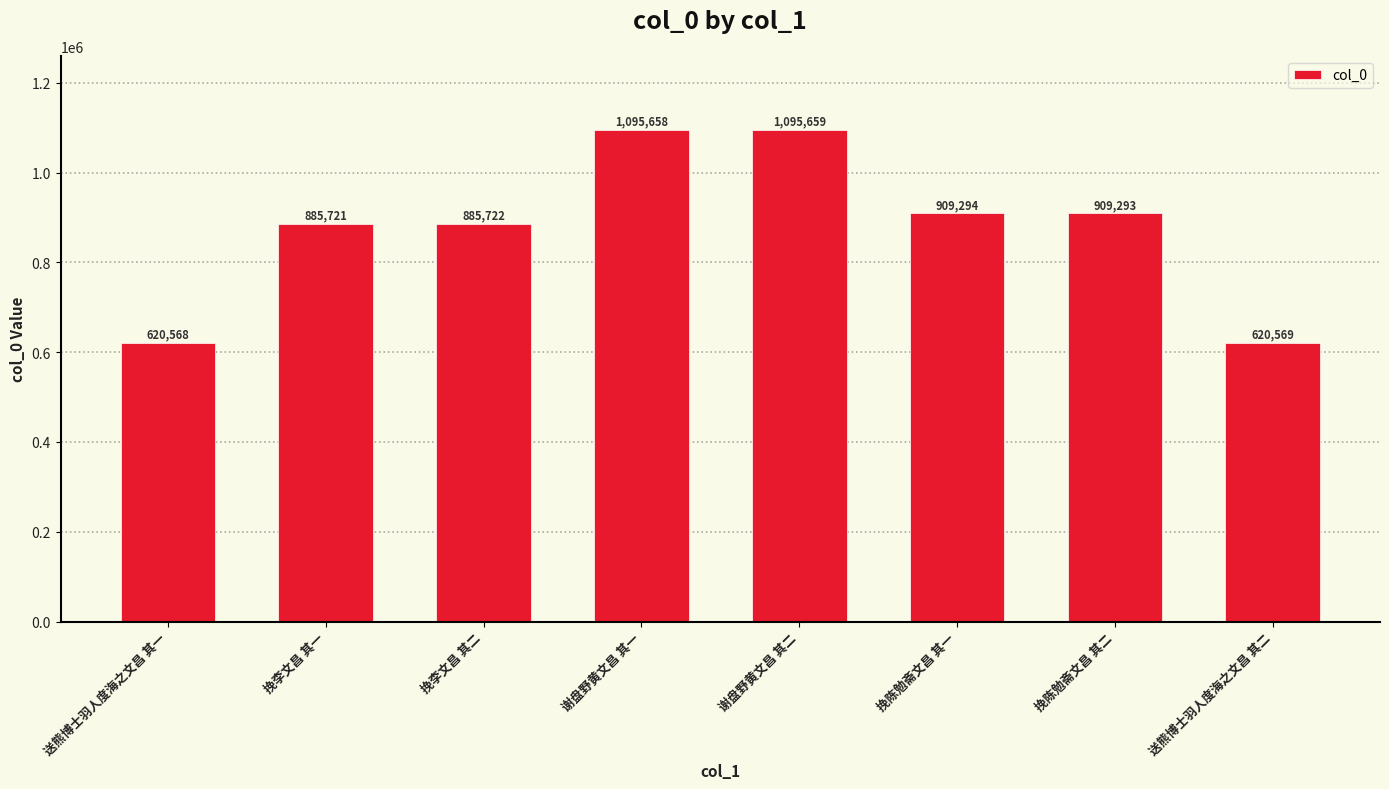

List the labels in order of value, largest first.

谢盘野黄文昌 其二, 谢盘野黄文昌 其一, 挽陈勉斋文昌 其一, 挽陈勉斋文昌 其二, 挽李文昌 其二, 挽李文昌 其一, 送熊博士羽人度海之文昌 其二, 送熊博士羽人度海之文昌 其一